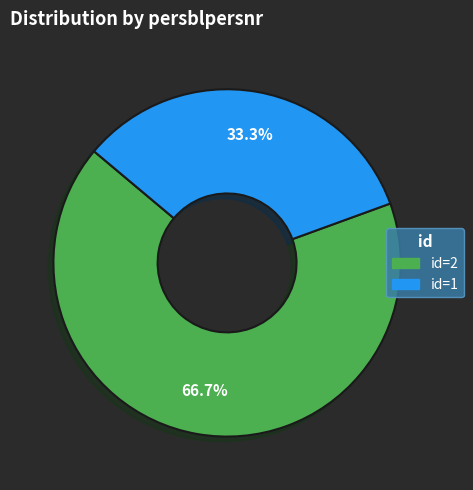

Is there a majority slice in this chart?

Yes